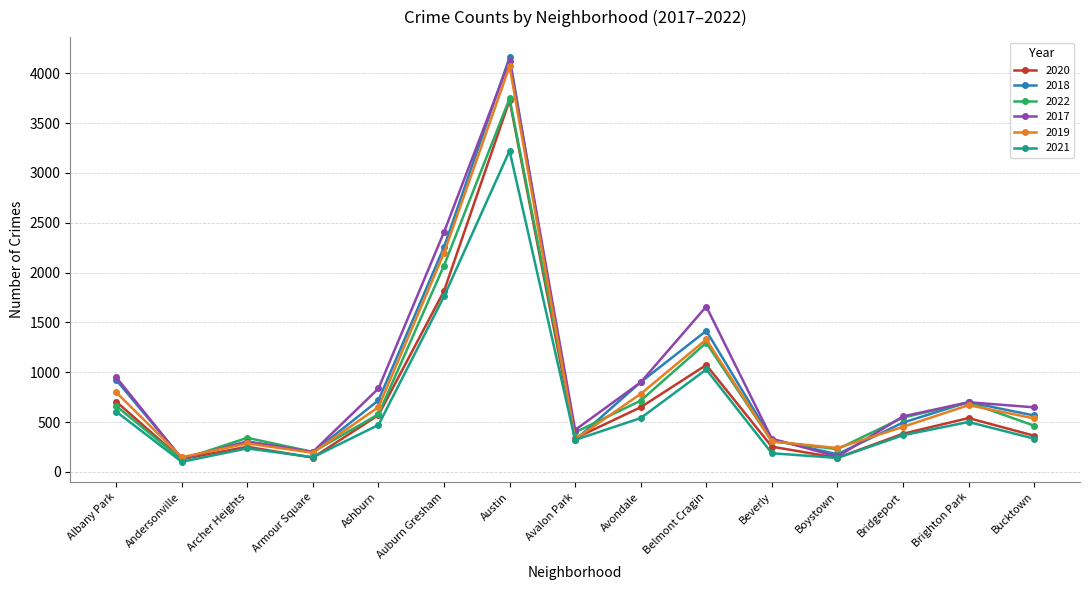

True or false: 2019 has a value of 2822 at Austin.

False